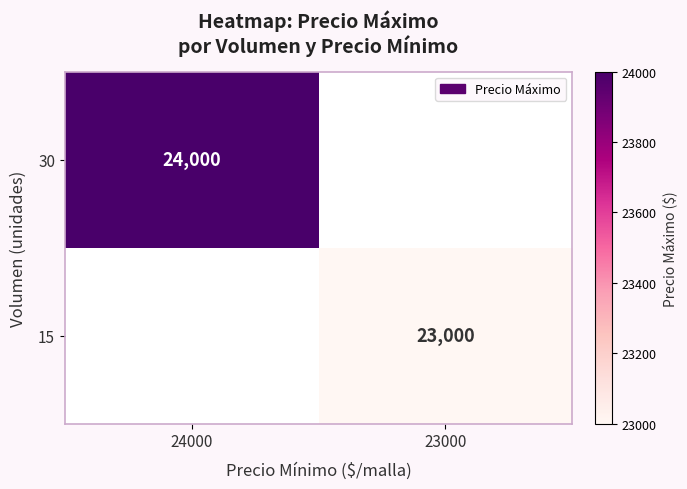

At how many categories does at least one series exceed 16965?

2